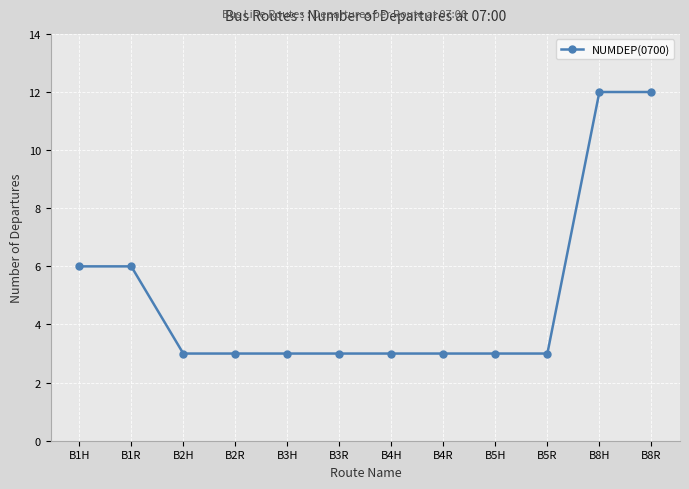

Reading right to left, extract all data points from this chart.

12	12	3	3	3	3	3	3	3	3	6	6